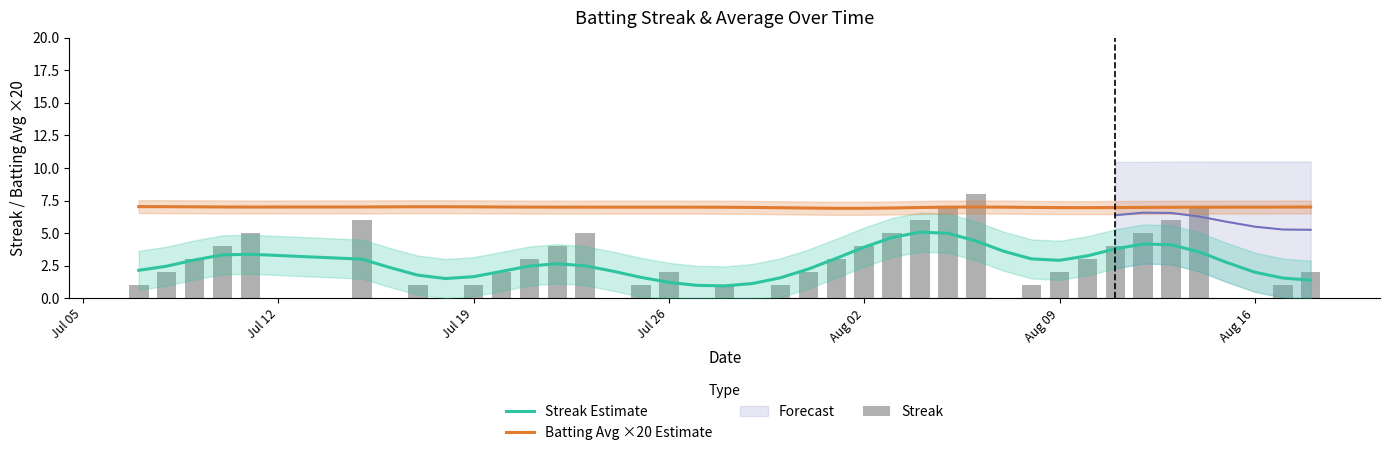

Which series has the largest range (max minus min)?

Streak